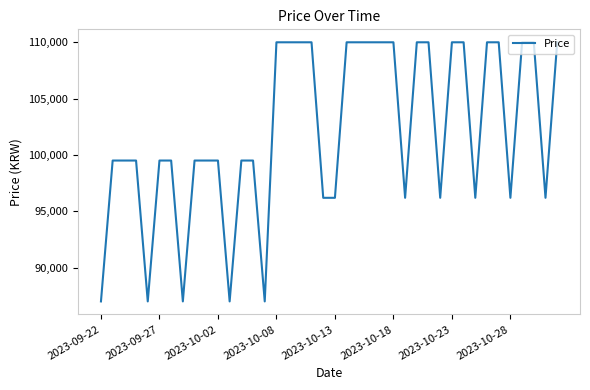

What is the difference between the maximum and minimum values?

23010